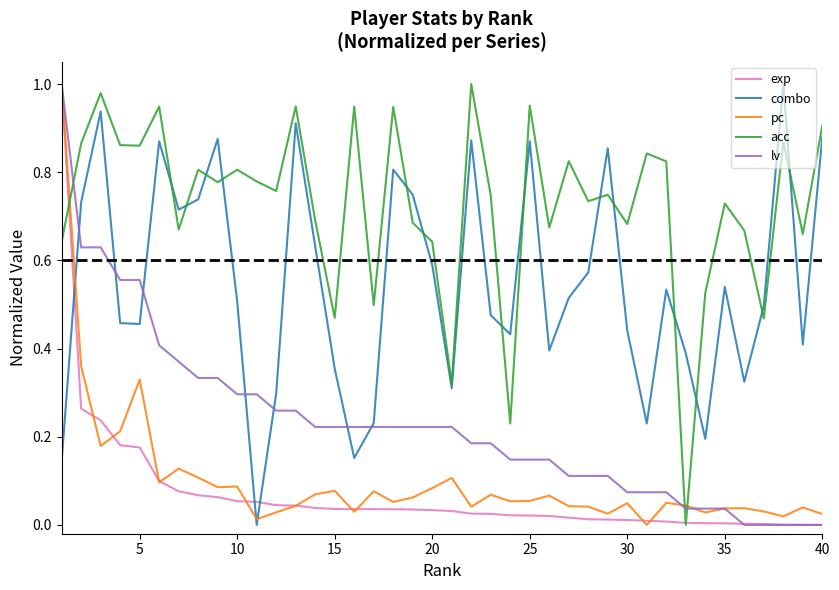

How many categories are shown in the chart?

40